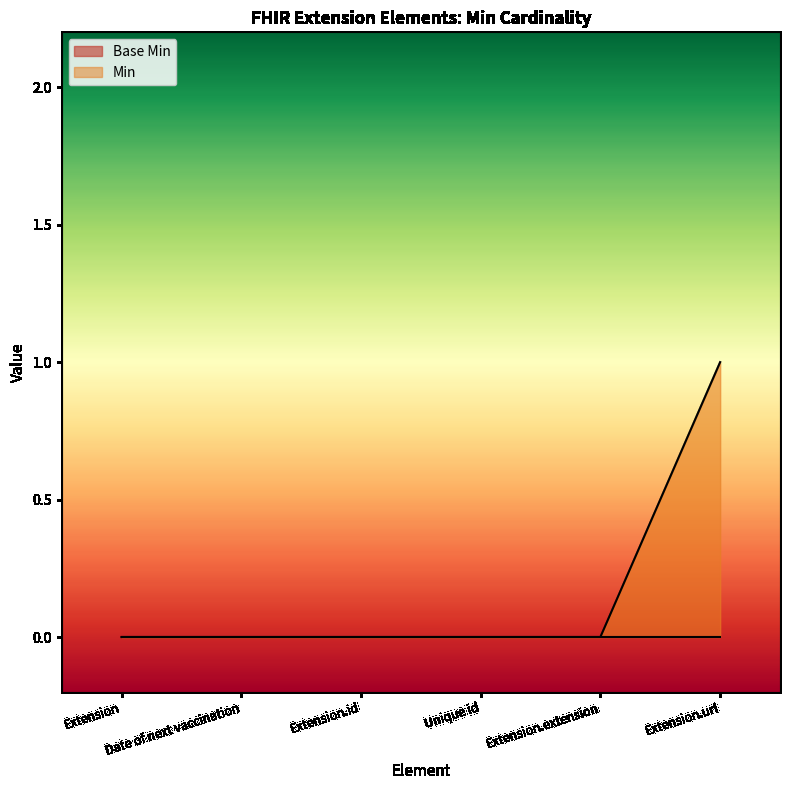

Which category has the lowest value across all series?

Extension